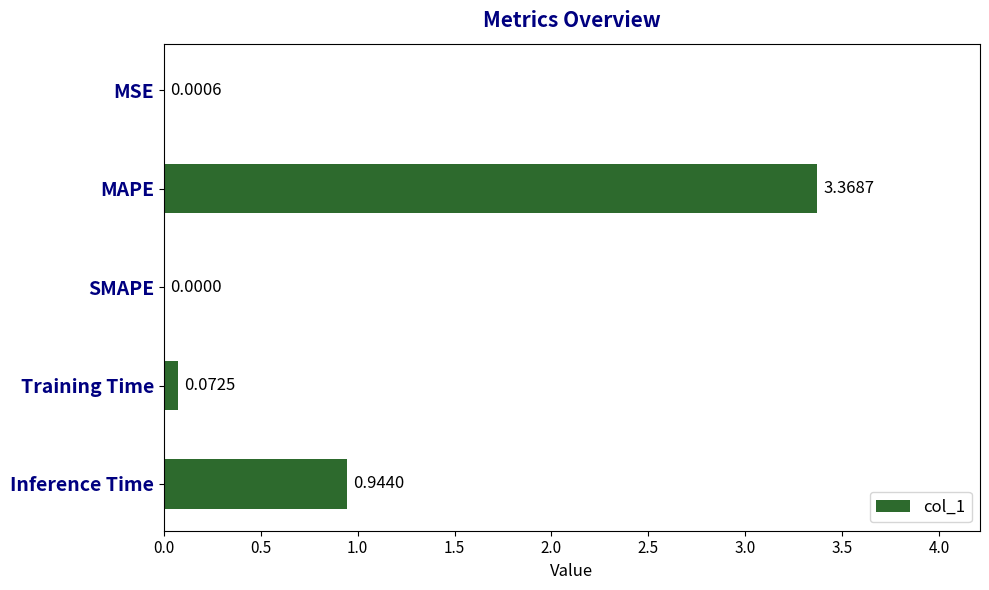

Which has a higher value, SMAPE or Training Time?

Training Time